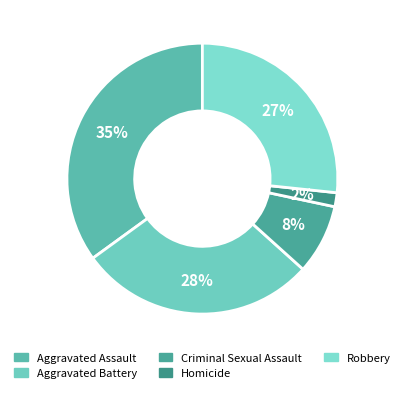

Does Robbery account for over 50% of the chart?

No